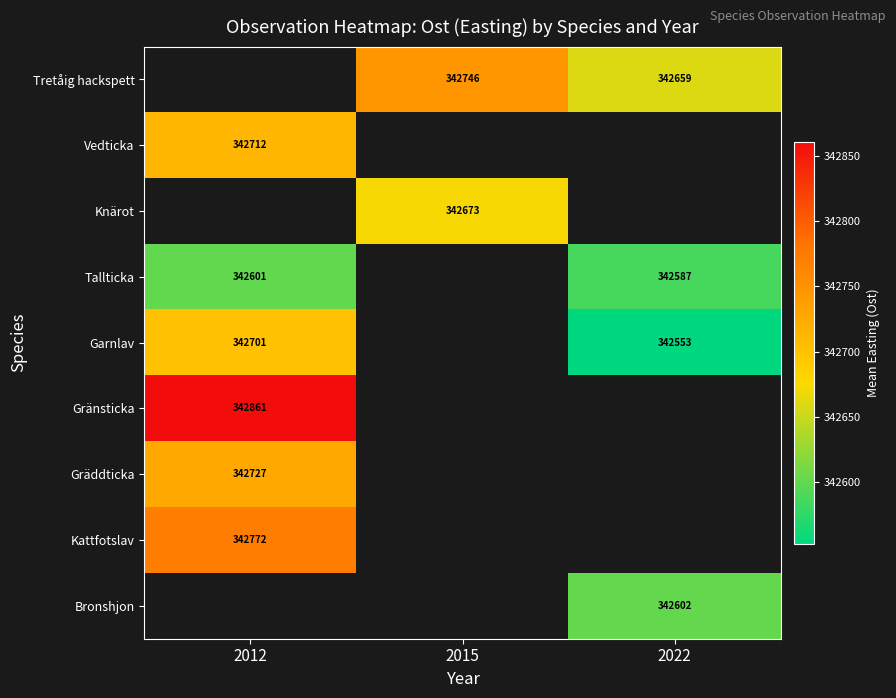

Is the value of Bronshjon at 2022 greater than the value of Kattfotslav at 2012?

No